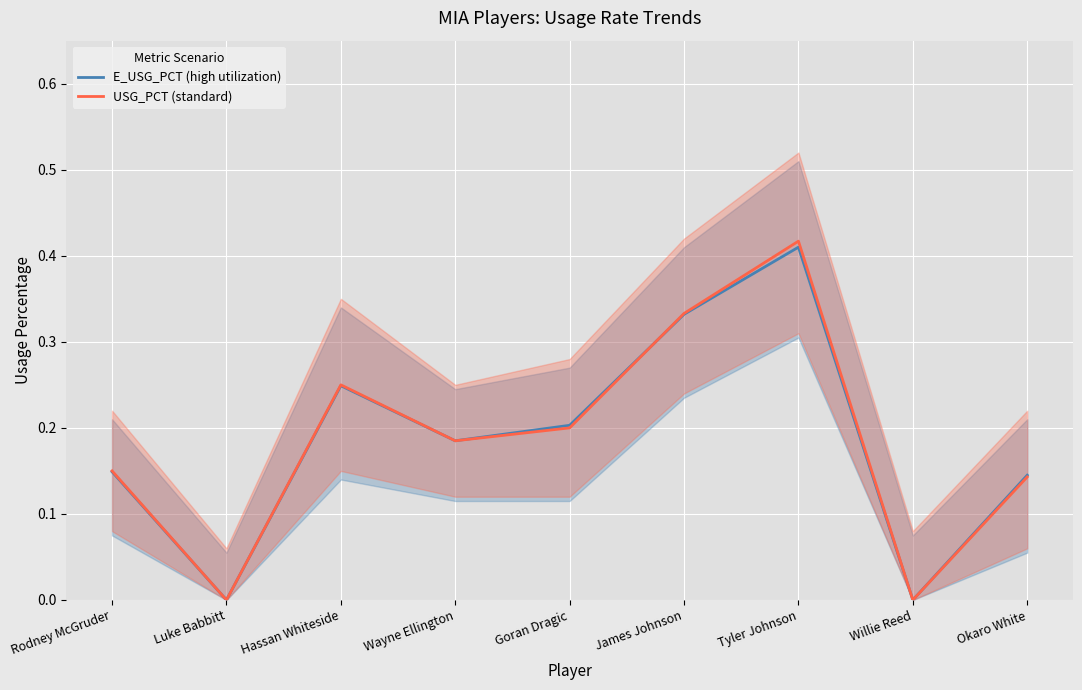

Reading right to left, extract all data points from this chart.

E_USG_PCT (high utilization): Okaro White=0.1	Willie Reed=0.0	Tyler Johnson=0.4	James Johnson=0.3	Goran Dragic=0.2	Wayne Ellington=0.2	Hassan Whiteside=0.2	Luke Babbitt=0.0	Rodney McGruder=0.1
USG_PCT (standard): Okaro White=0.1	Willie Reed=0.0	Tyler Johnson=0.4	James Johnson=0.3	Goran Dragic=0.2	Wayne Ellington=0.2	Hassan Whiteside=0.2	Luke Babbitt=0.0	Rodney McGruder=0.1